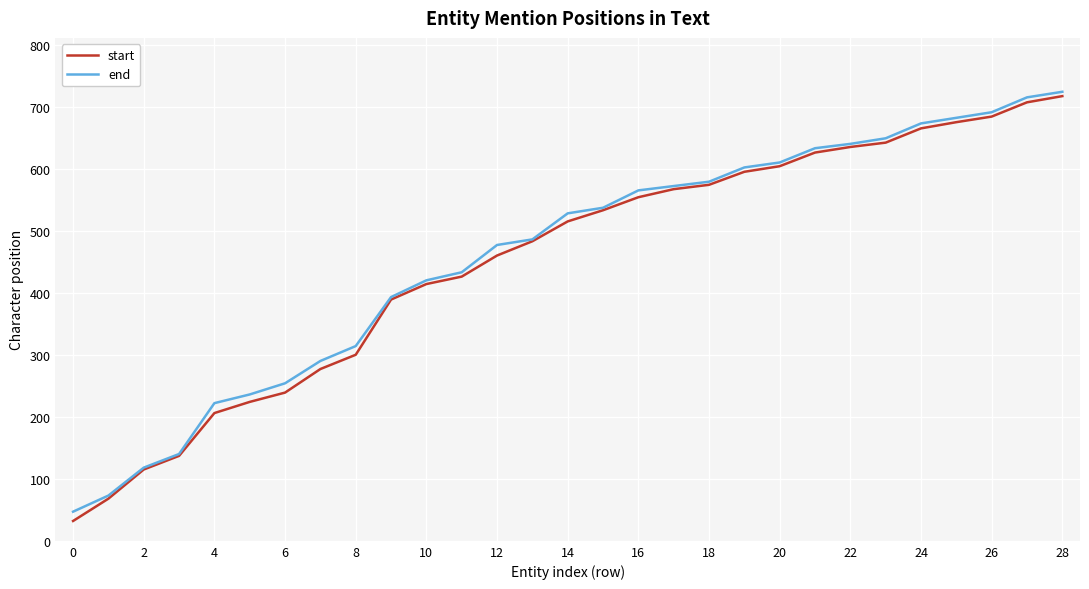

What is the greatest value displayed?

724